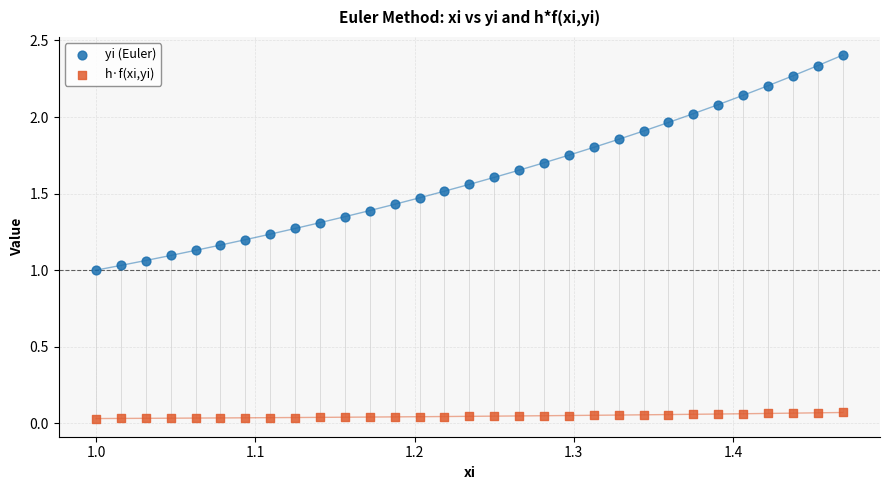

Which series contains the lowest Y value?

h·f(xi,yi)